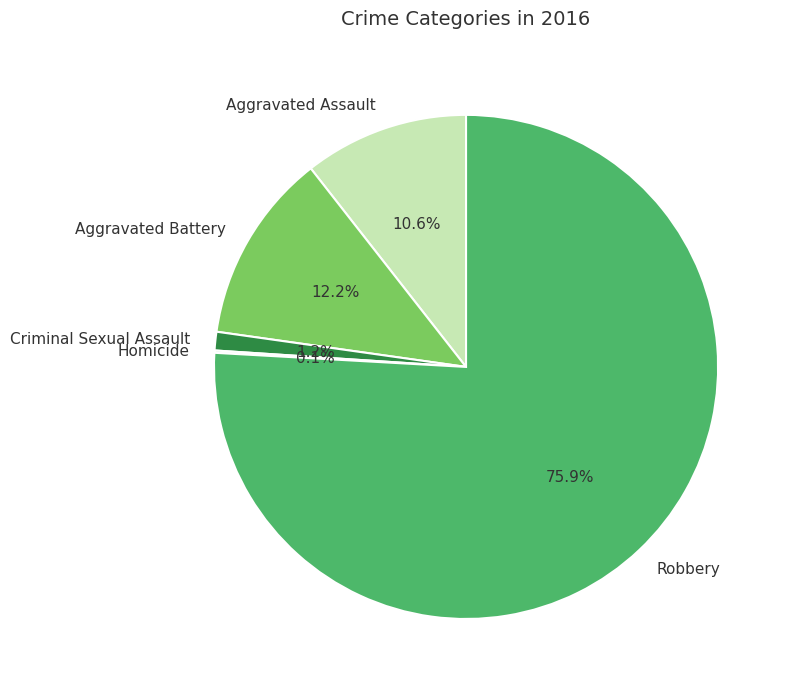

True or false: Criminal Sexual Assault accounts for 1% of the total.

True